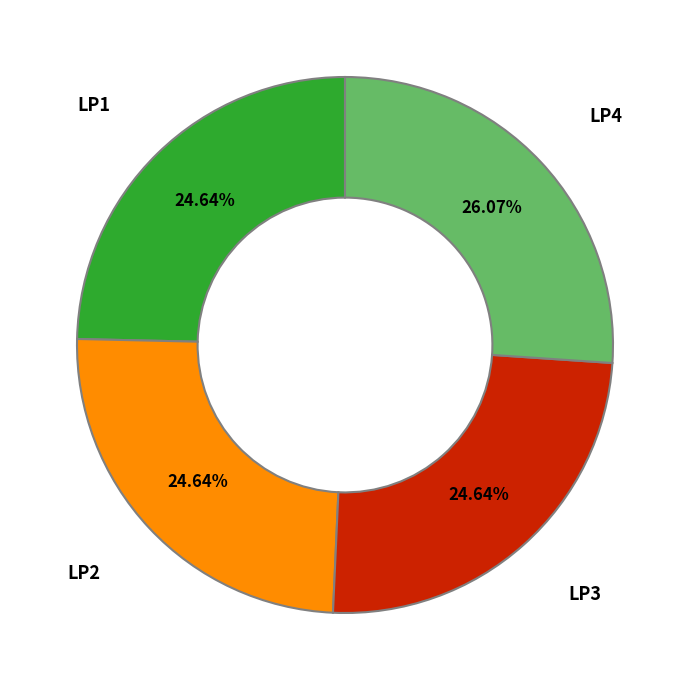

Is there any slice that represents more than half of the pie?

No